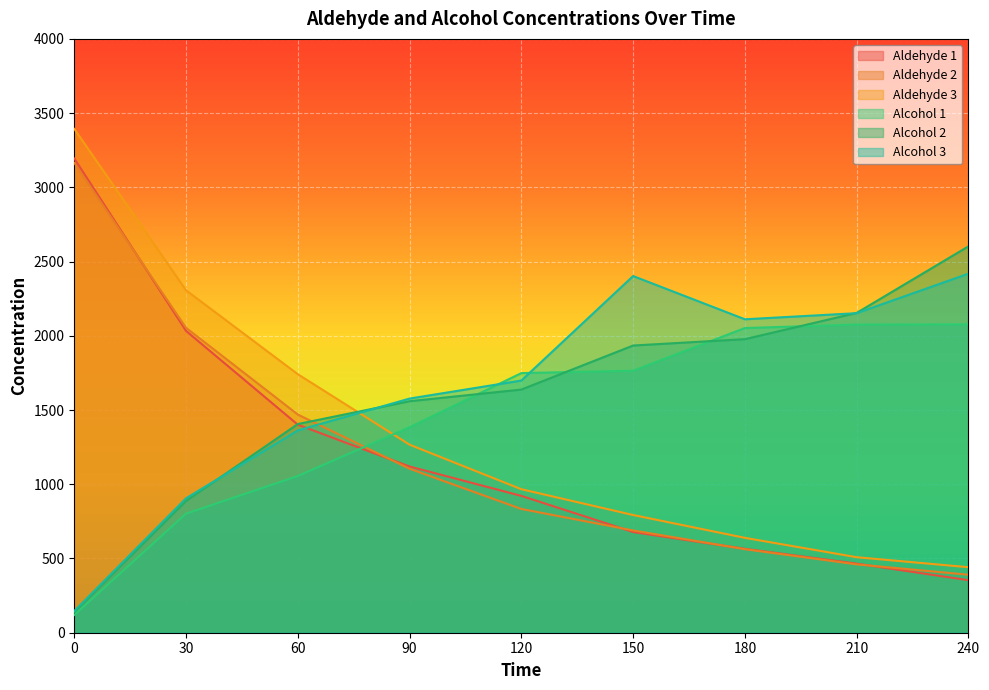

What is the value of the Aldehyde 2 point at the 3rd from the left?

1469.5